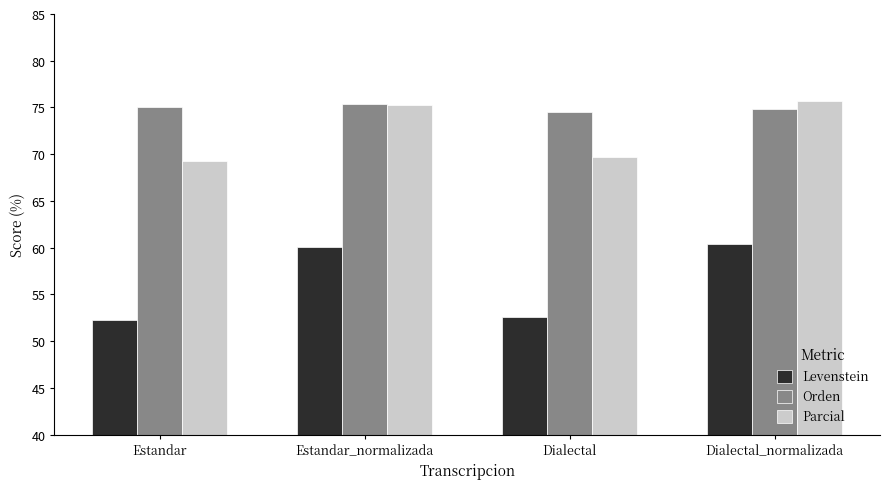

What is the smallest value displayed?

52.3